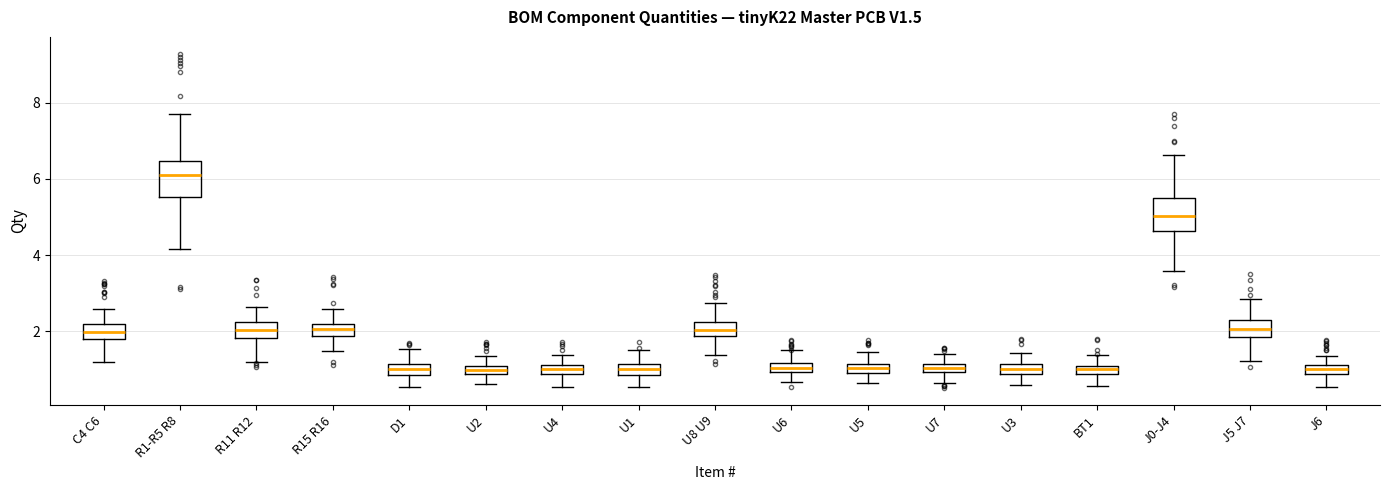

Where does the median line of the box for R1-R5 R8 sit on the y-axis? The values are not printed on the chart, so give them approximately, as read against the axis.

6.2